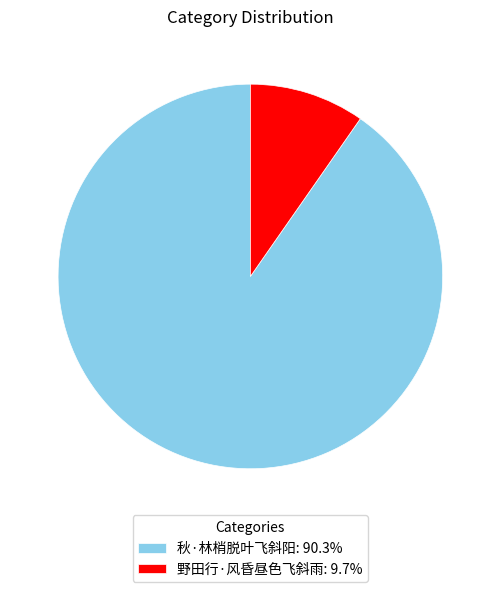

Which slice is the smallest?

野田行·风昏昼色飞斜雨